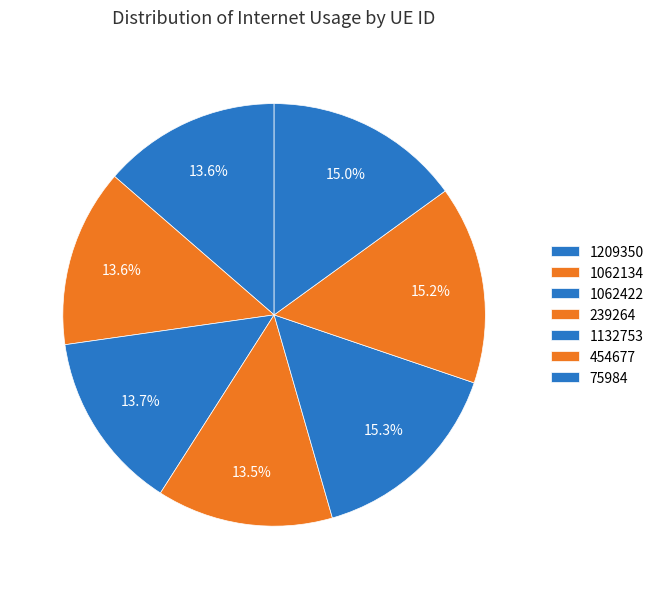

Count the number of slices in the pie.

7